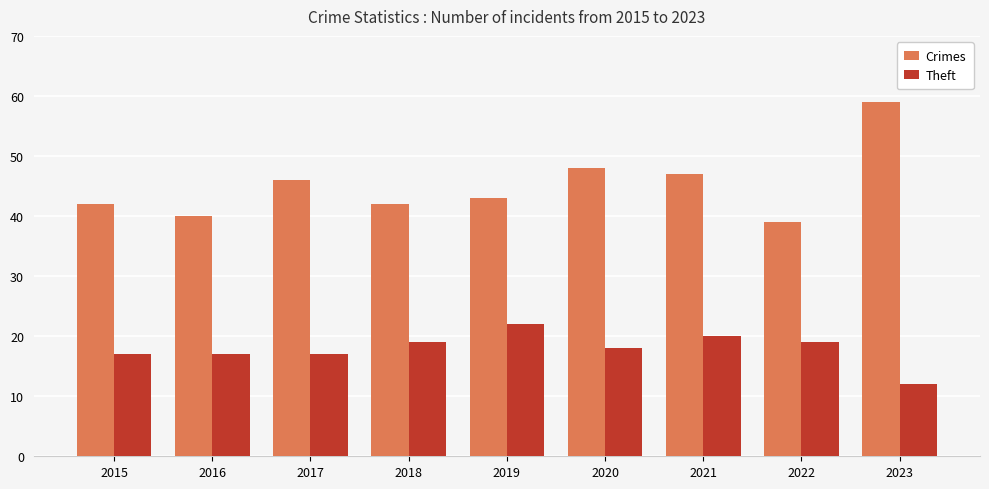

How many bars are there in total?

18